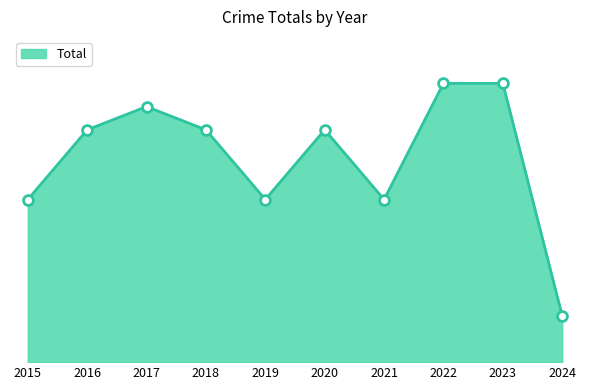

Between 2023 and 2018, which is larger?

2023